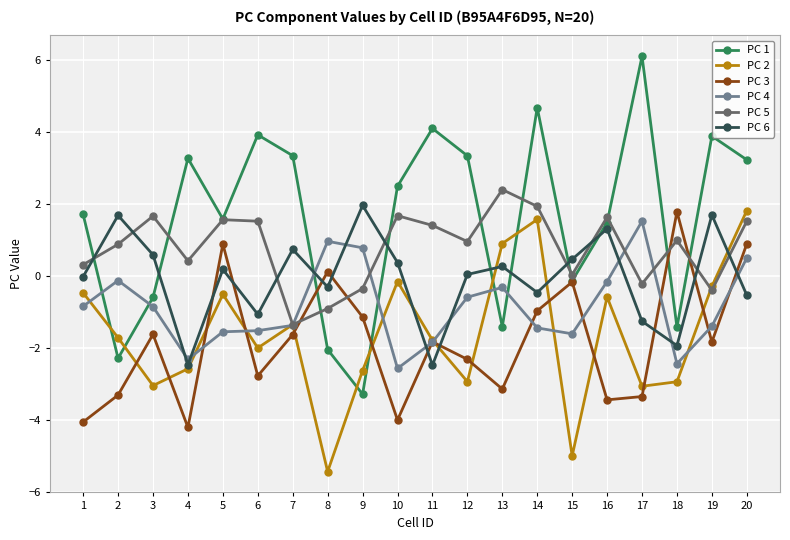

True or false: PC 2 has more than 1 points higher than both neighbors.

True